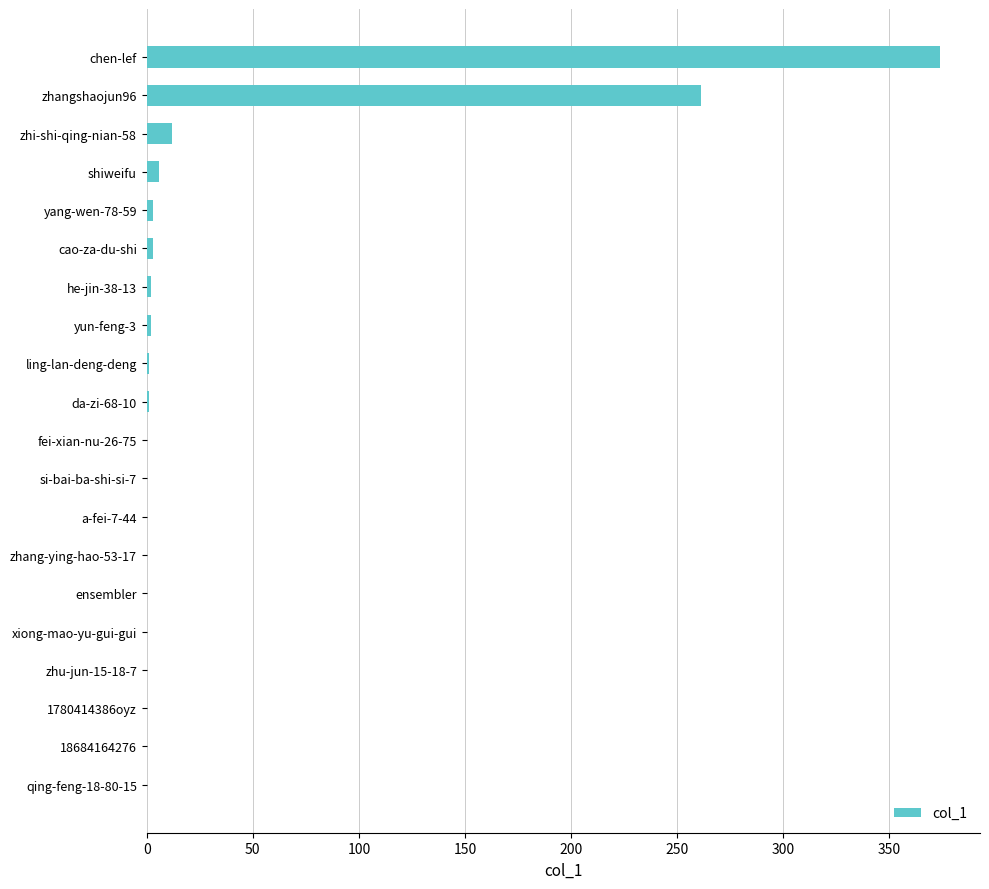

What is the maximum value shown in the chart?

374